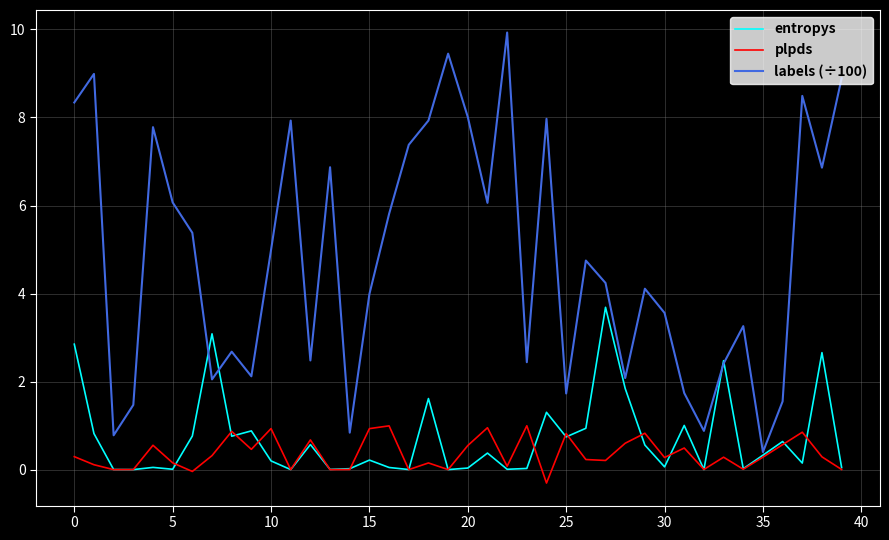

List the series in order of their peak value, lowest first.

plpds, entropys, labels (÷100)